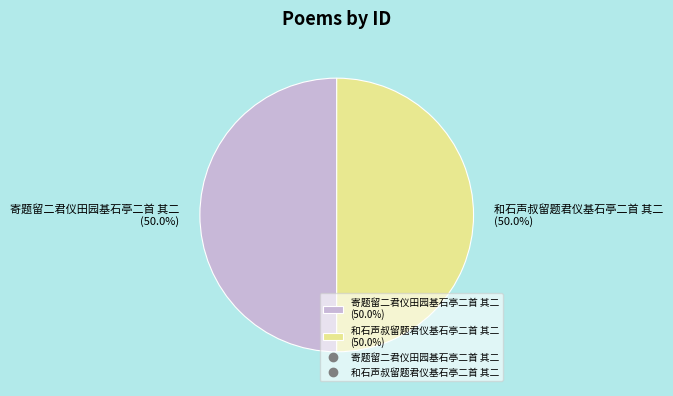

Is it true that 寄题留二君仪田园基石亭二首 其二 is 63% of the pie?

False